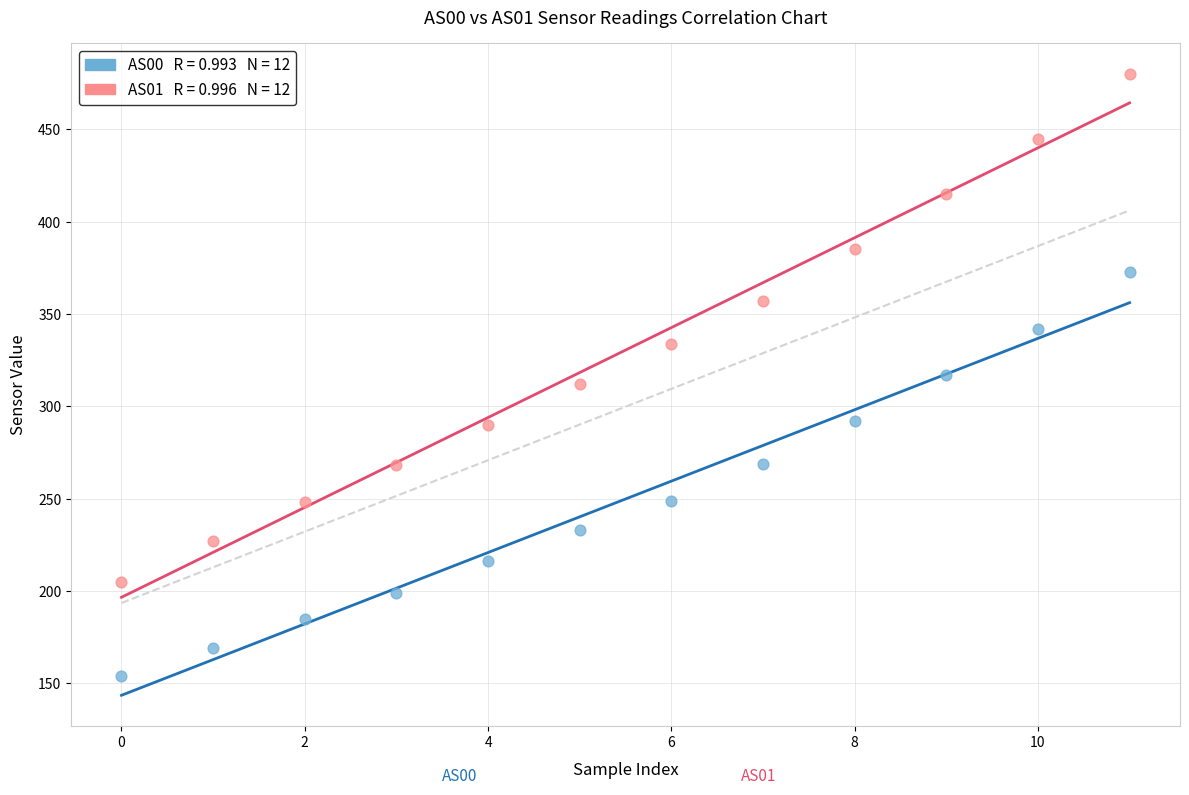

Across all data points, what is the range of Y values (max minus min)?

326